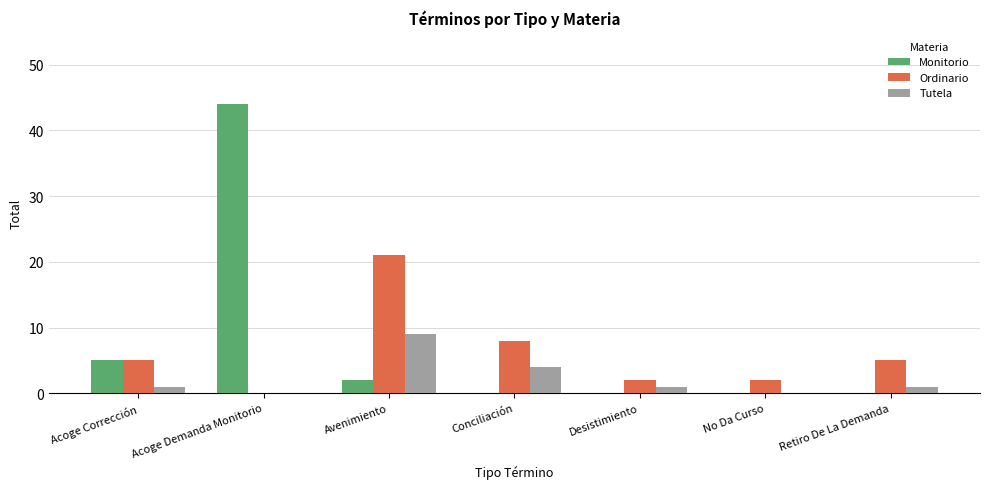

What is the maximum value for Monitorio?

44